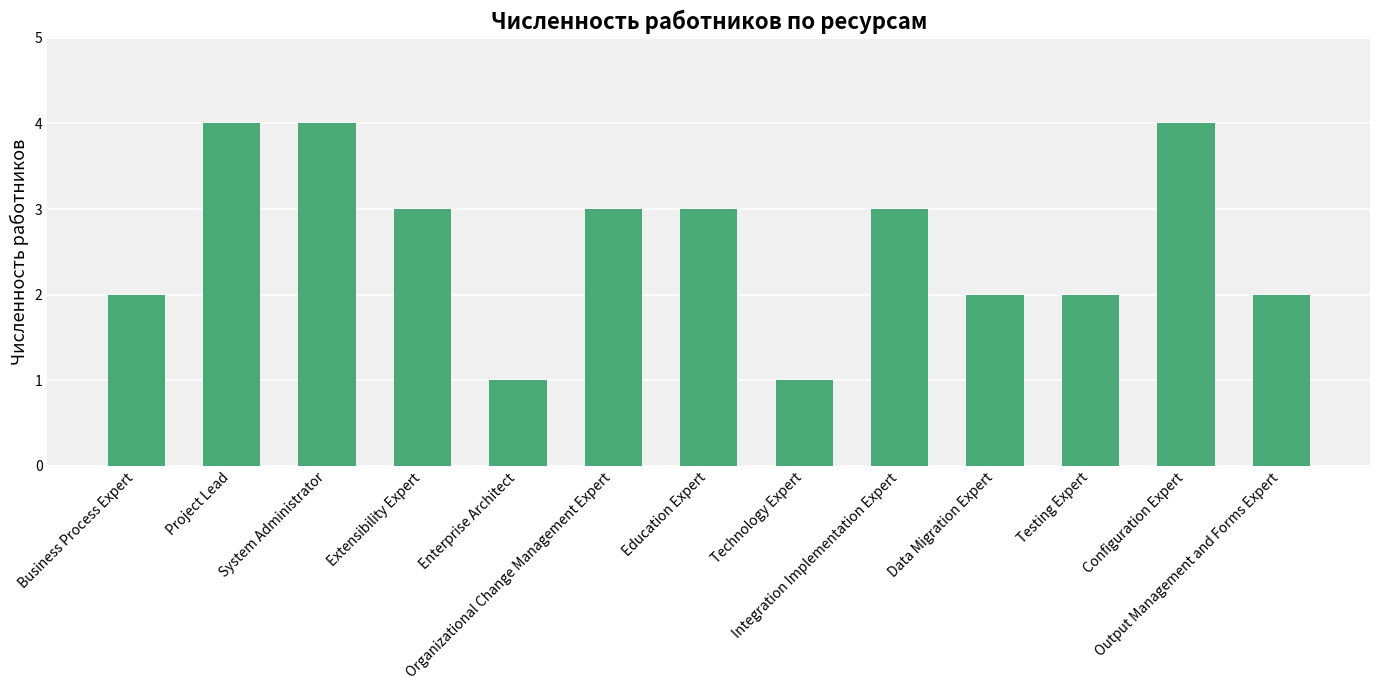

What is the sum of all values?

34